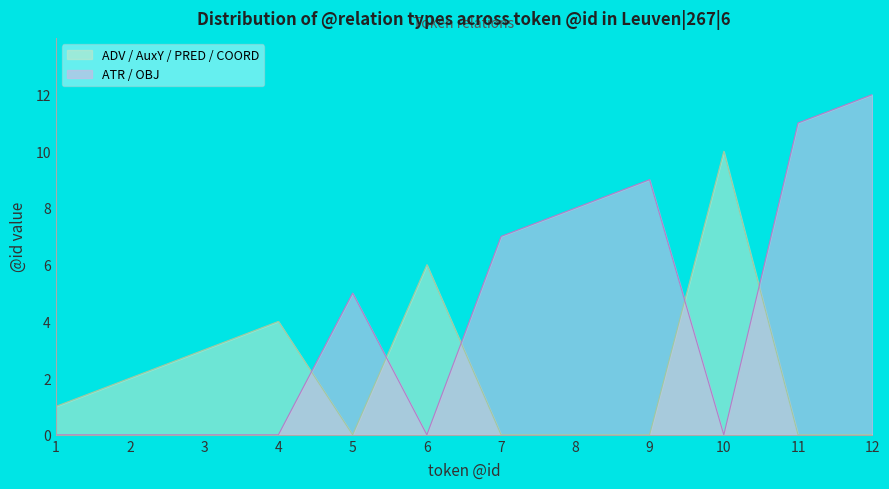

Count the number of data series in this chart.

2